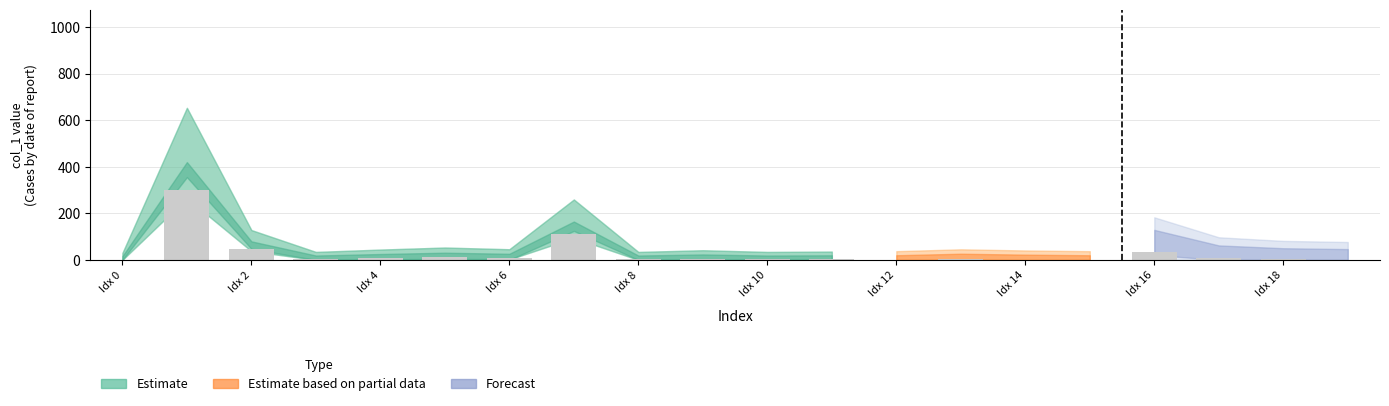

What is the sum of all values?

546.2